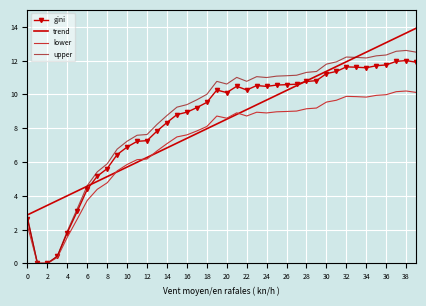

What is the greatest value displayed?

13.9